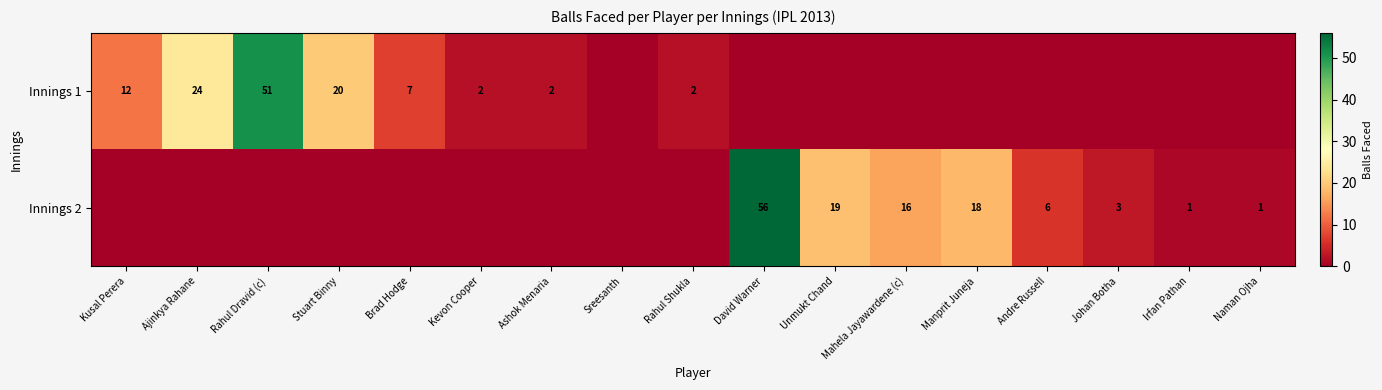

Is it true that Innings 1 equals 24 at Ajinkya Rahane?

True